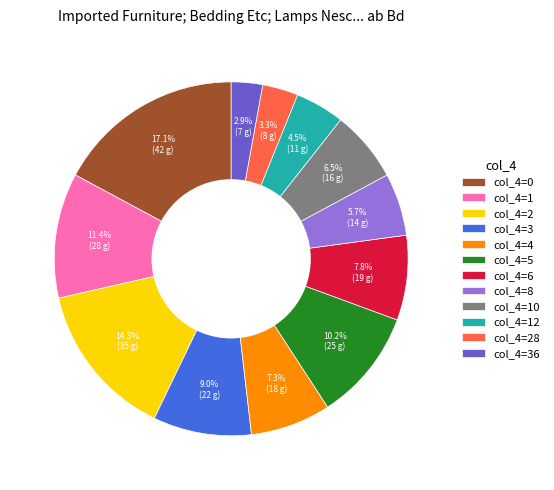

Does col_4=5 account for over 50% of the chart?

No